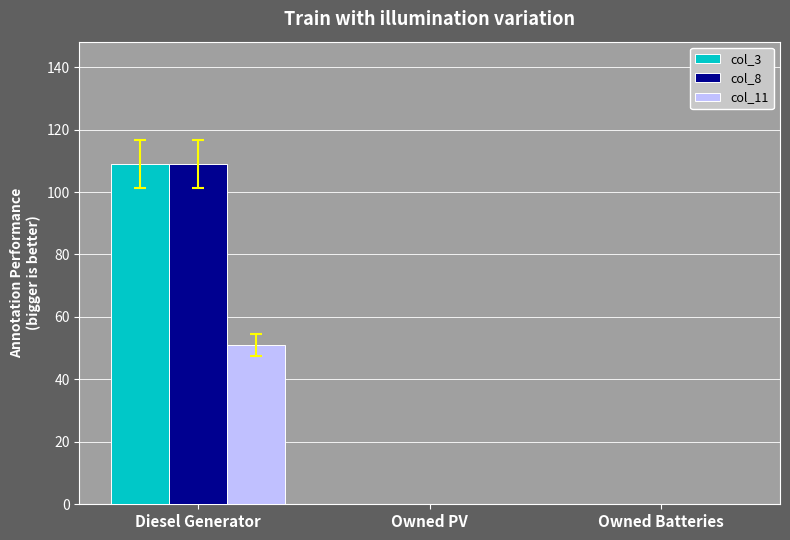

Is it true that col_11 equals 0 at Owned Batteries?

True